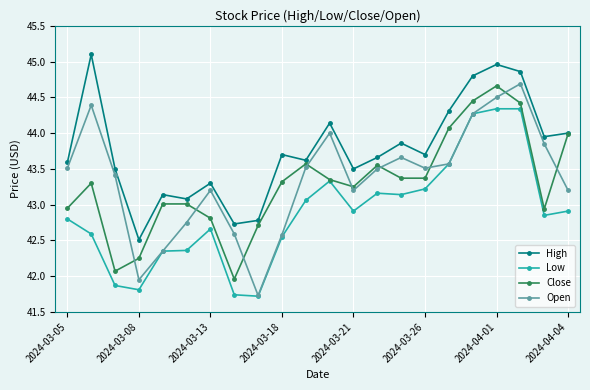

True or false: High and Low cross at least once.

False